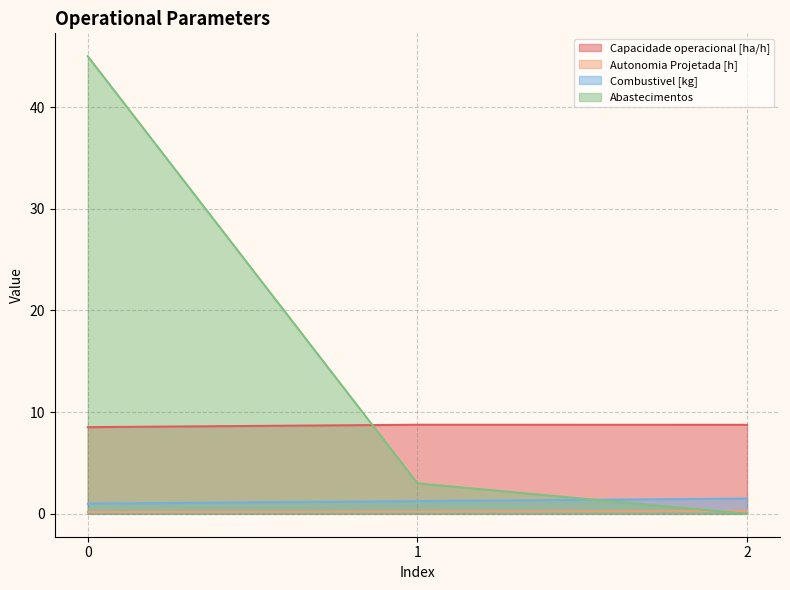

How many distinct data groups are displayed?

4